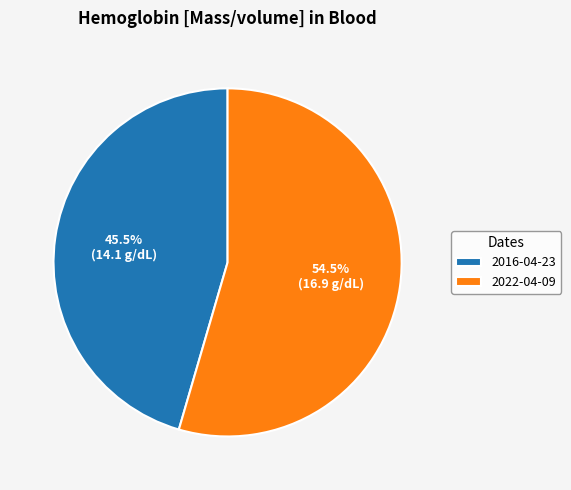

Which slice is the largest?

2022-04-09